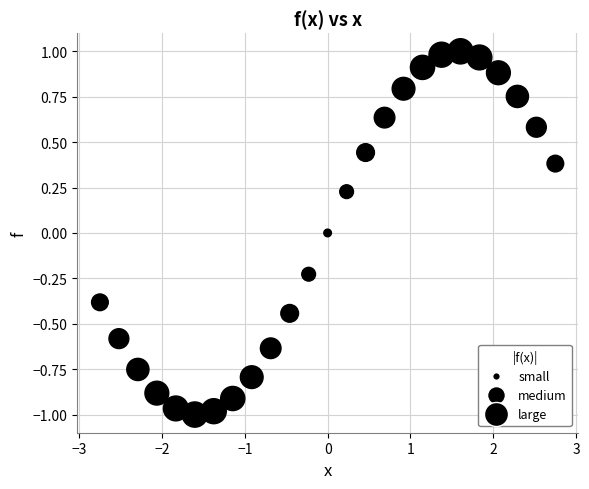

What is the range of Y values (max minus min)?

2.0